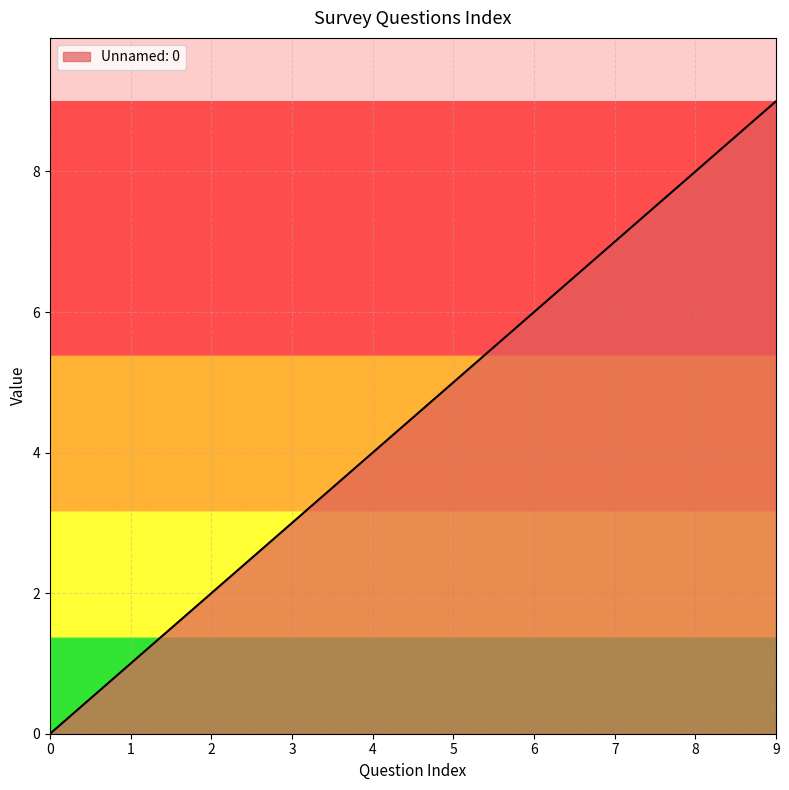

At which label is the value closest to 4?

4